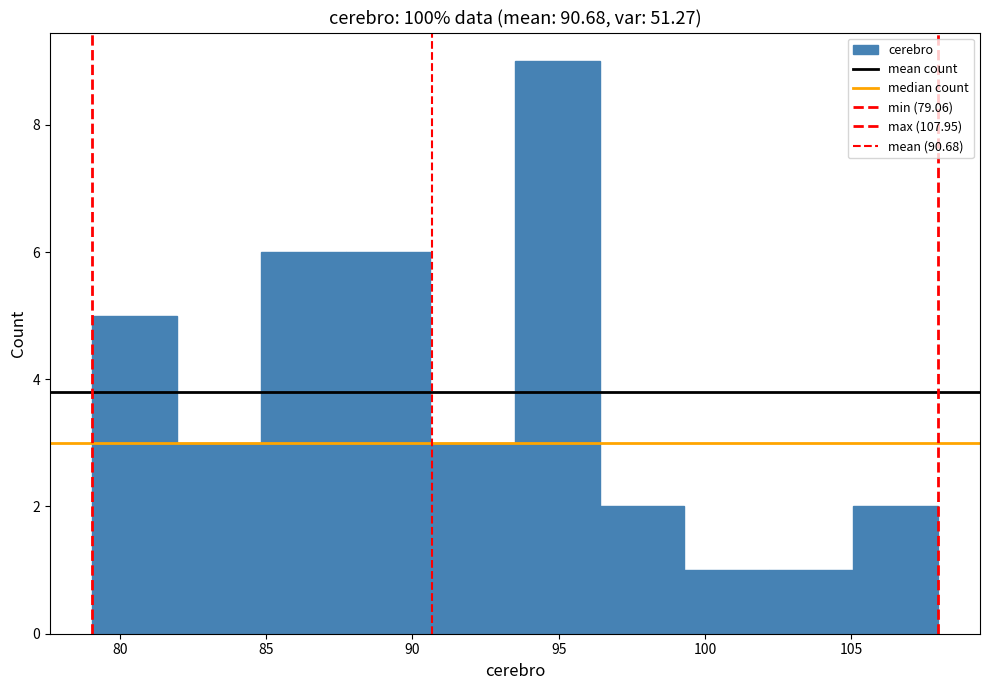

Reading left to right, transcribe this chart: for each bar, give the range it covers on the x-axis and its height. Neither the bar edges nor the heights are printed on the chart, so give them approximately, as read against the axes.

79.0 to 82.0: 5
82.0 to 85.0: 3
85.0 to 87.5: 6
87.5 to 90.5: 6
90.5 to 93.5: 3
93.5 to 96.5: 9
96.5 to 99.5: 2
99.5 to 102.0: 1
102.0 to 105.0: 1
105.0 to 108.0: 2